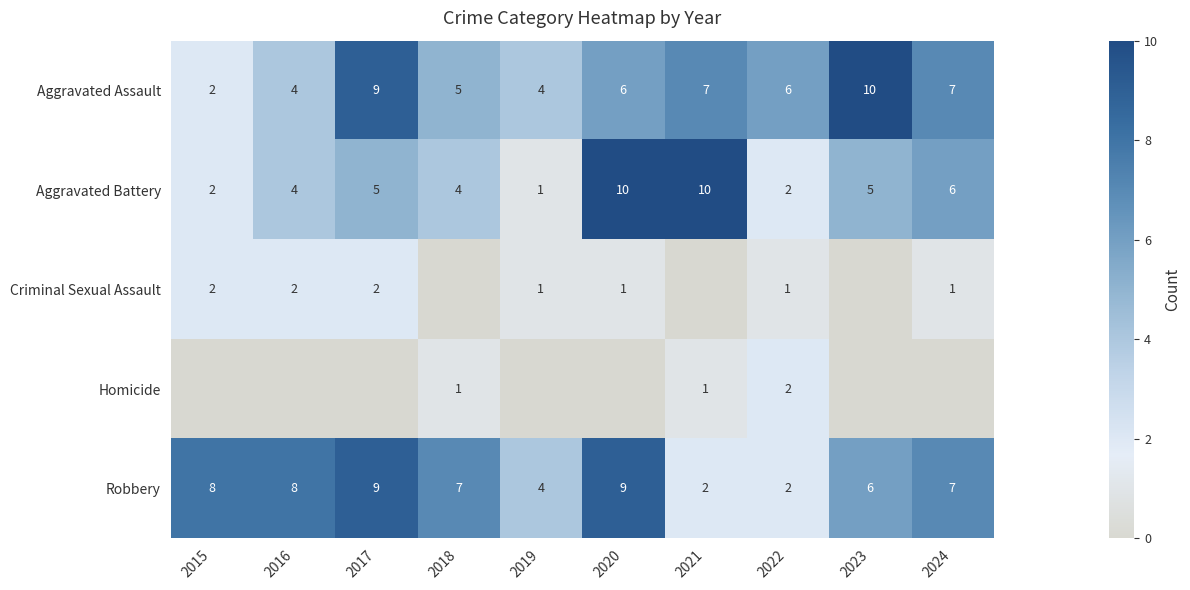

What is the total value across all series at 2015?

14